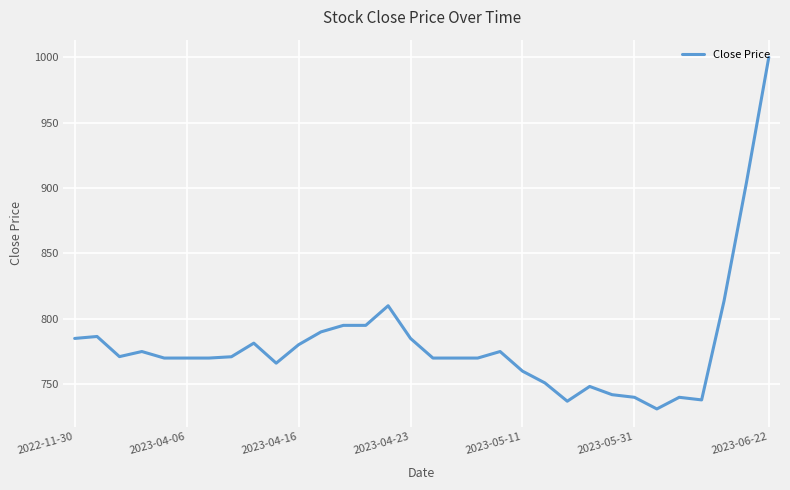

What is the difference between the maximum and minimum values?

268.9